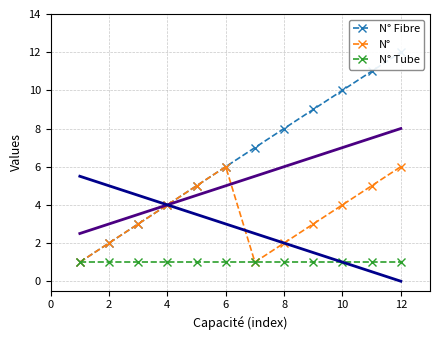

What is the greatest value displayed?

12